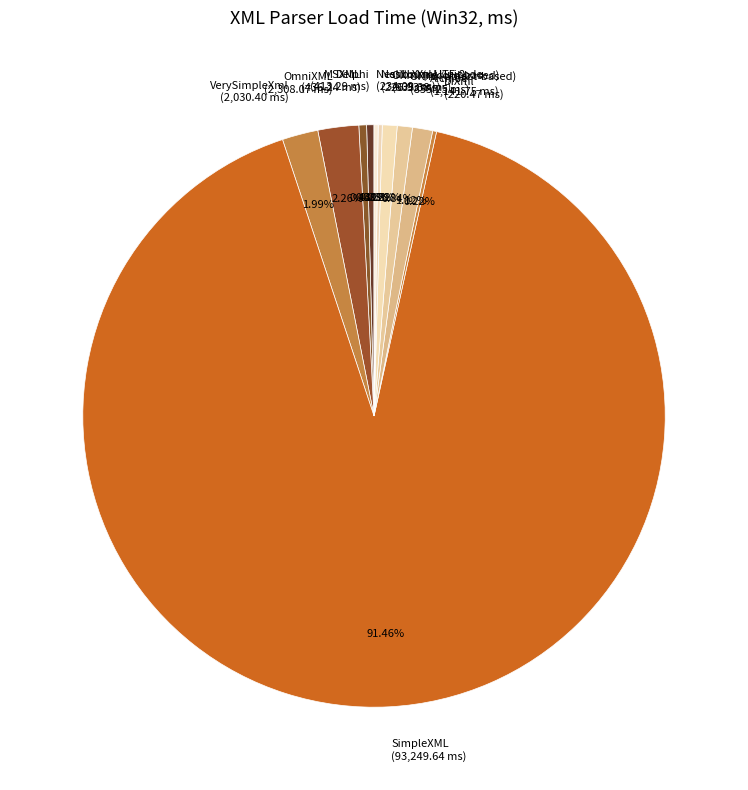

Is the sum of SimpleXML (93,249.64 ms) and OmniXML (2,308.07 ms) greater than half?

Yes